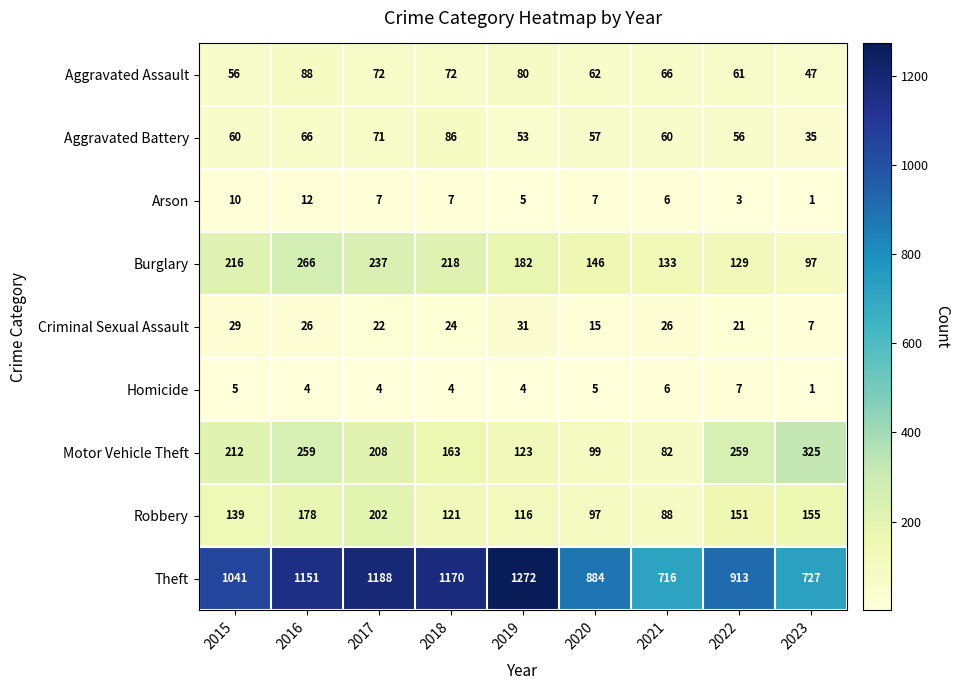

What is the difference between the maximum and minimum values in the Robbery series?

114